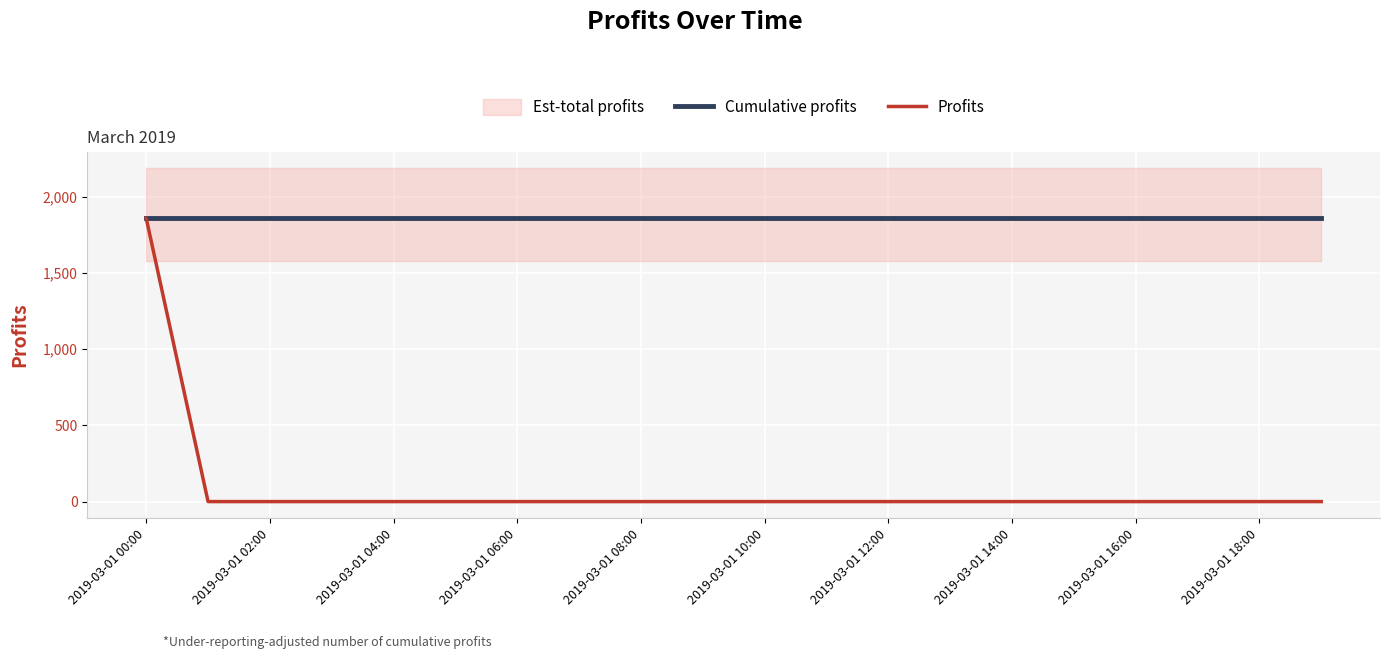

Is the value of Cumulative profits at 13 greater than the value of Profits at 13?

Yes